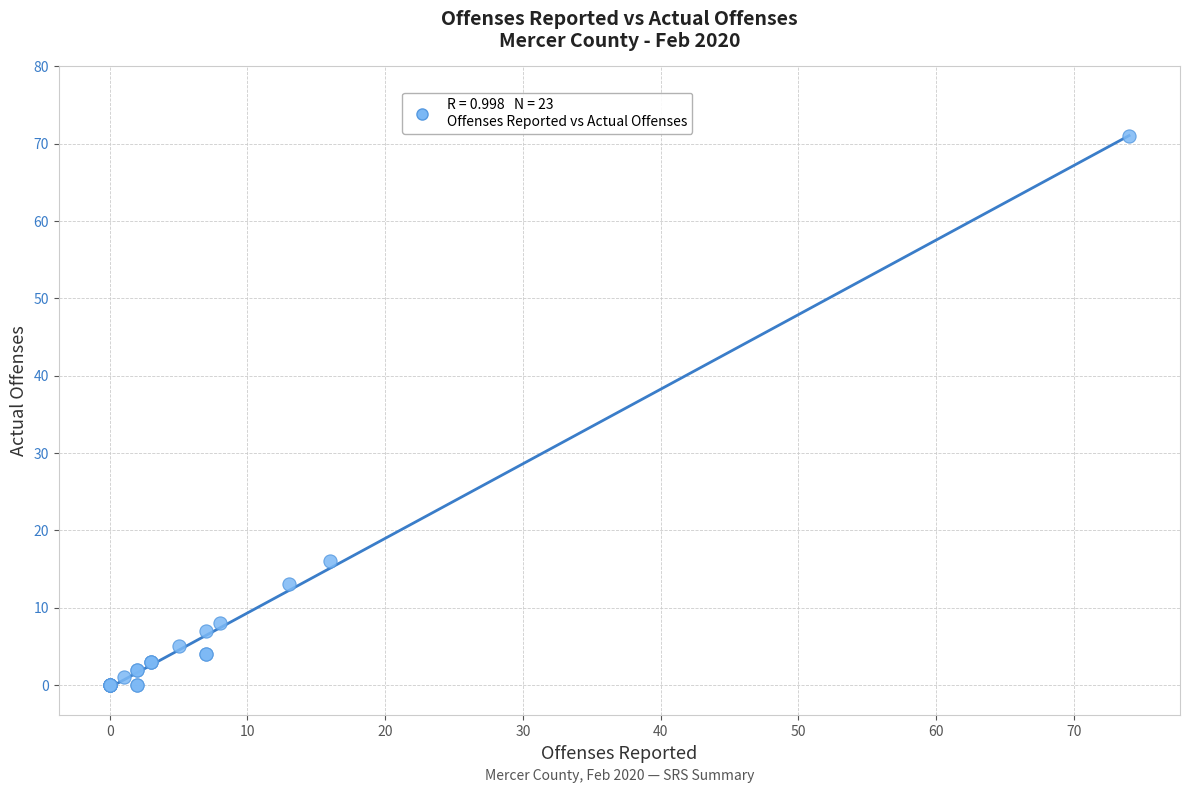

What Y value in the scatter plot is closest to 35?

16